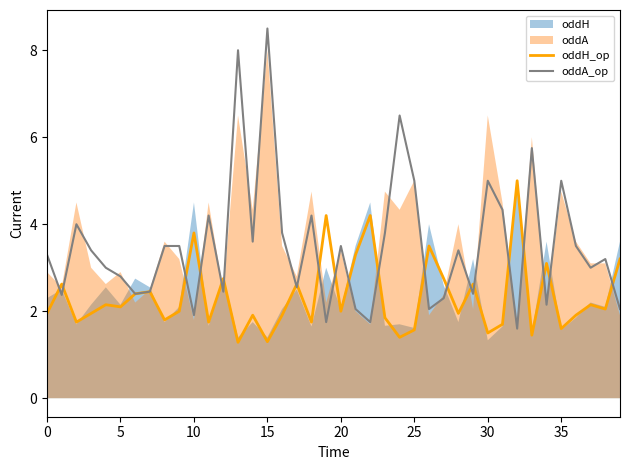

What is the approximate value of oddA_op at 25?

5.0